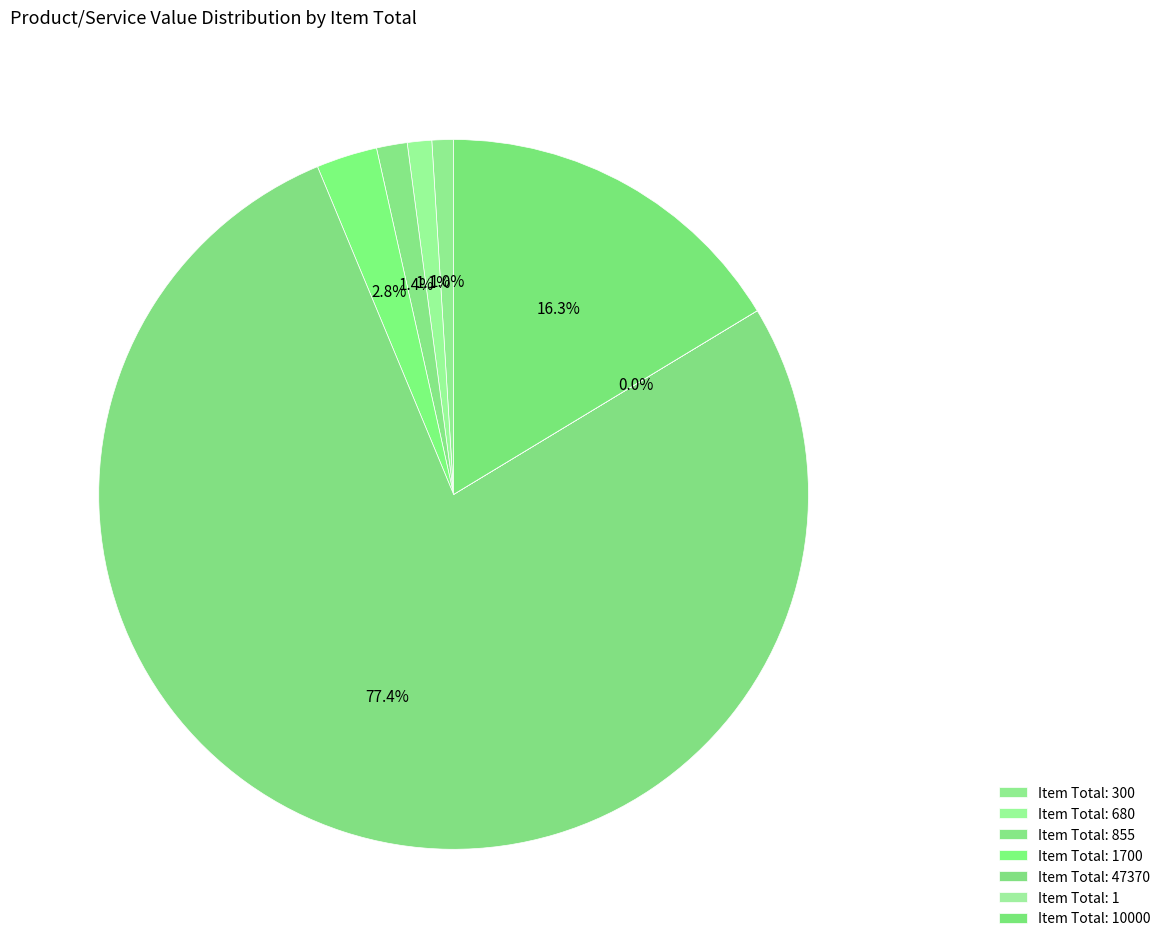

Which slice represents more than half of the pie?

4